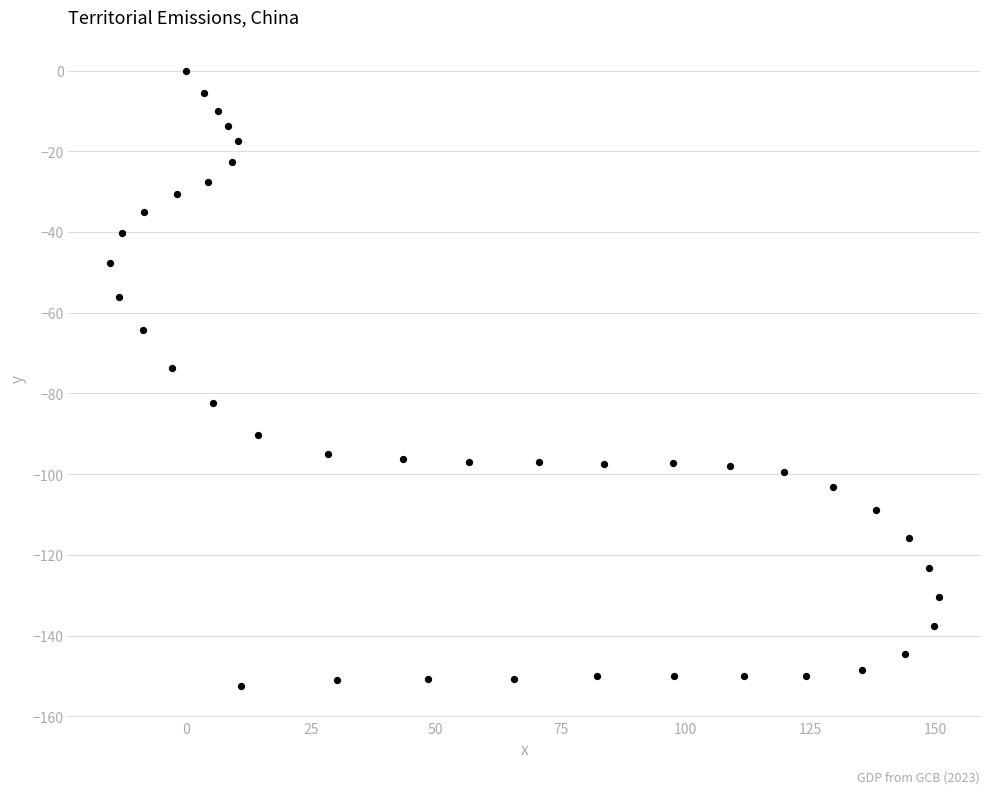

What is the range of X values (max minus min)?

166.0